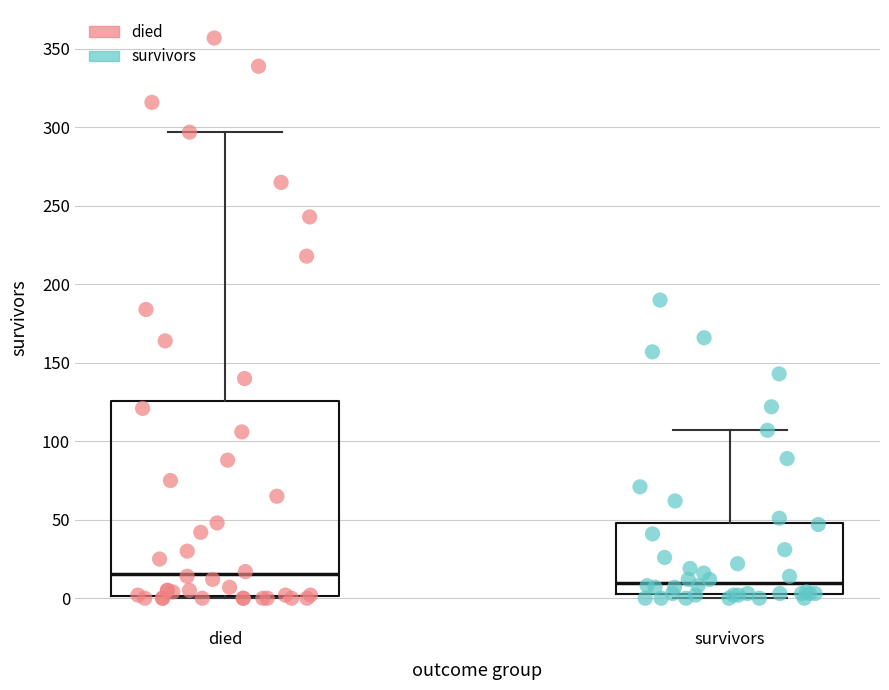

Comparing the boxes themselves (not the whiskers), which one is the tallest?

died